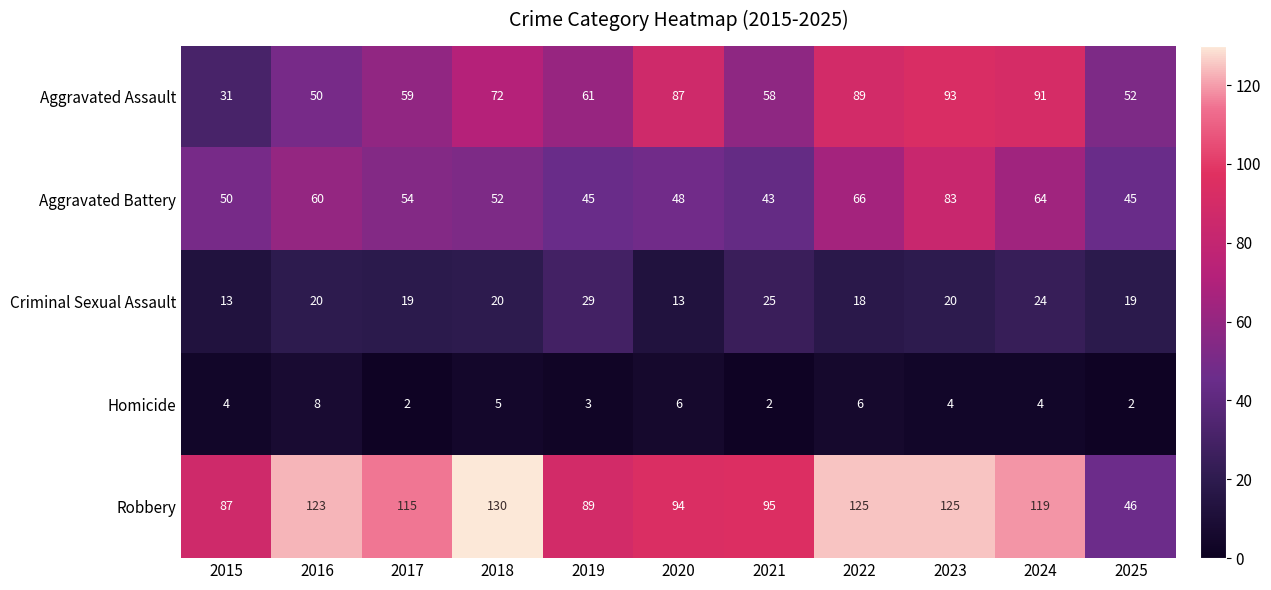

What is the sum of all Aggravated Battery values?

610